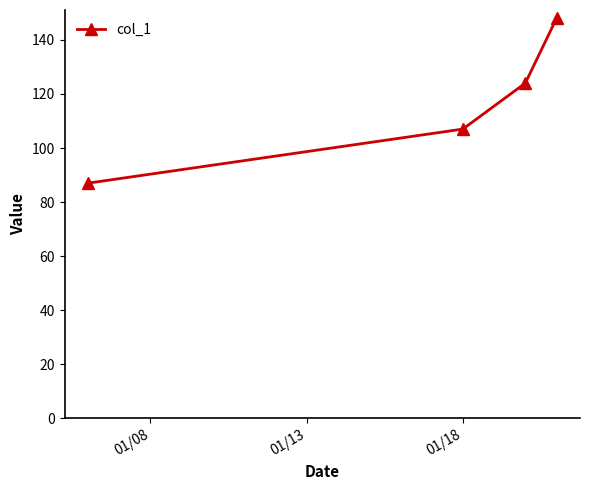

Does the chart display data point markers on the line(s)?

Yes